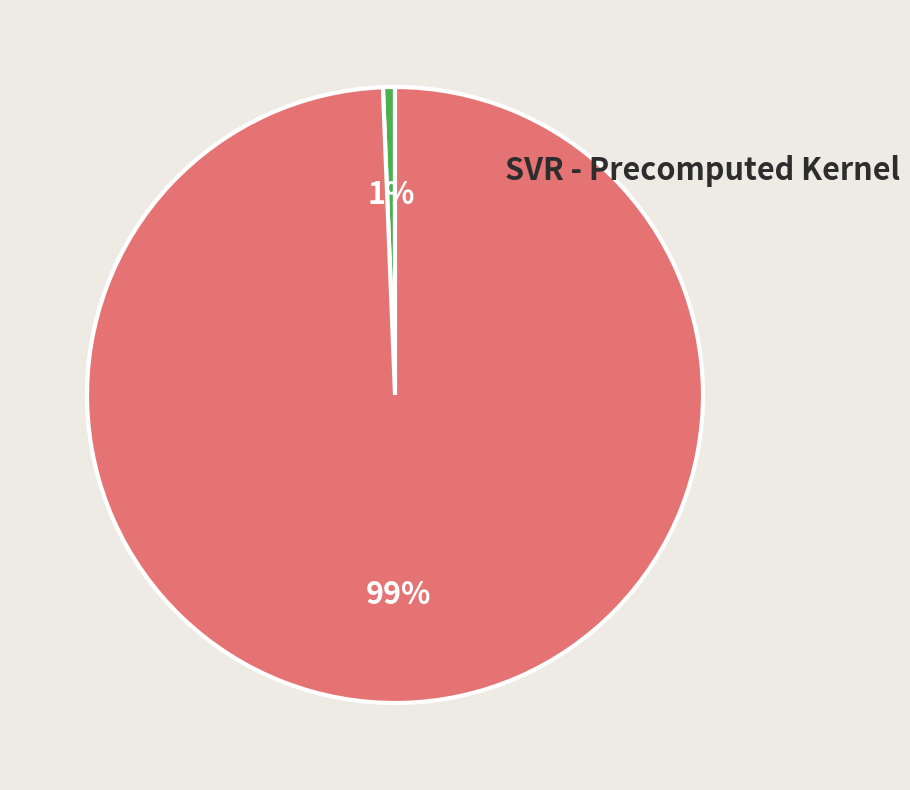

Does any single category account for the majority?

Yes